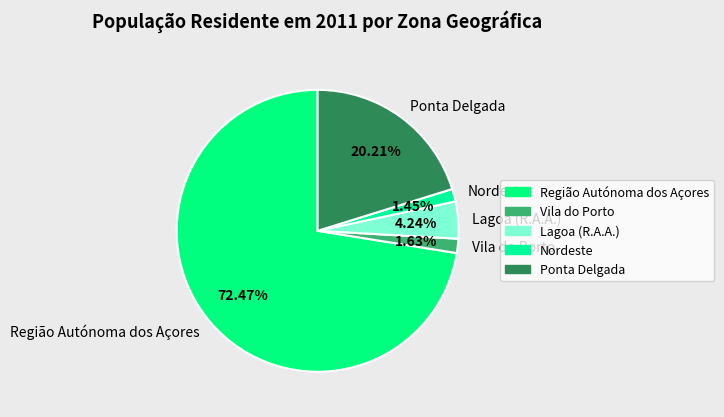

What percentage is the Região Autónoma dos Açores slice, to the nearest percent?

72%